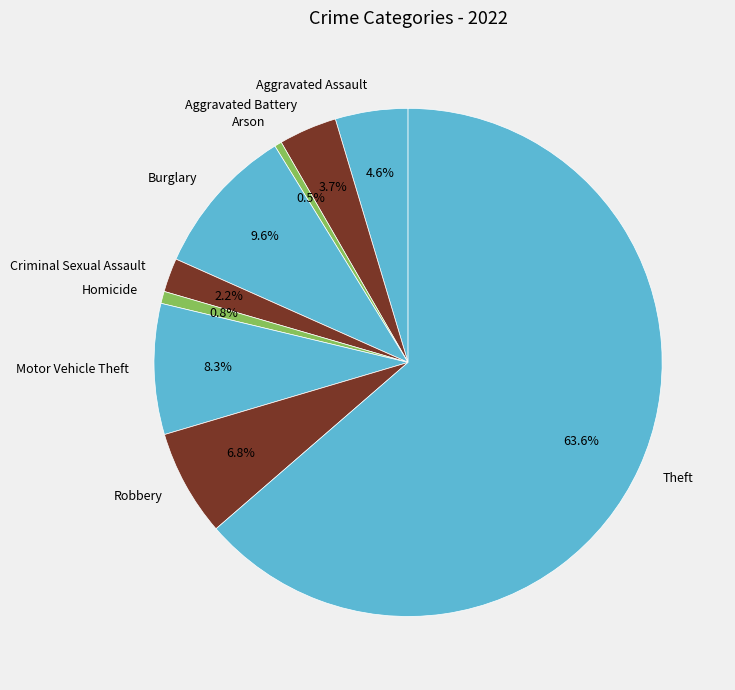

How many segments does this pie chart have?

9